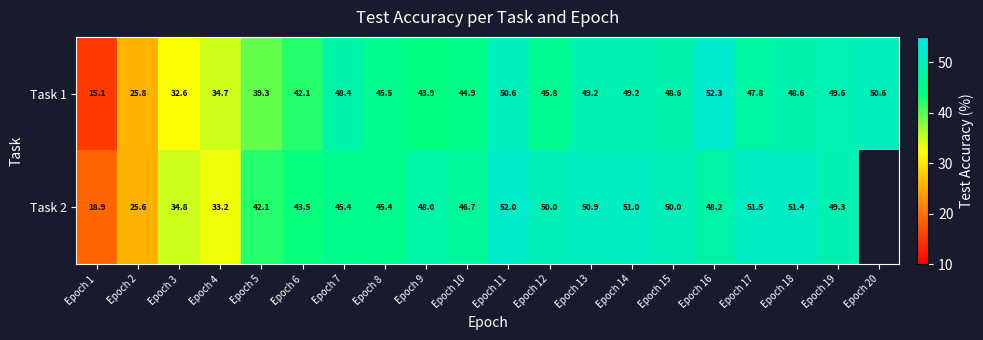

Which series changed the most between Epoch 4 and Epoch 7?

Task 1